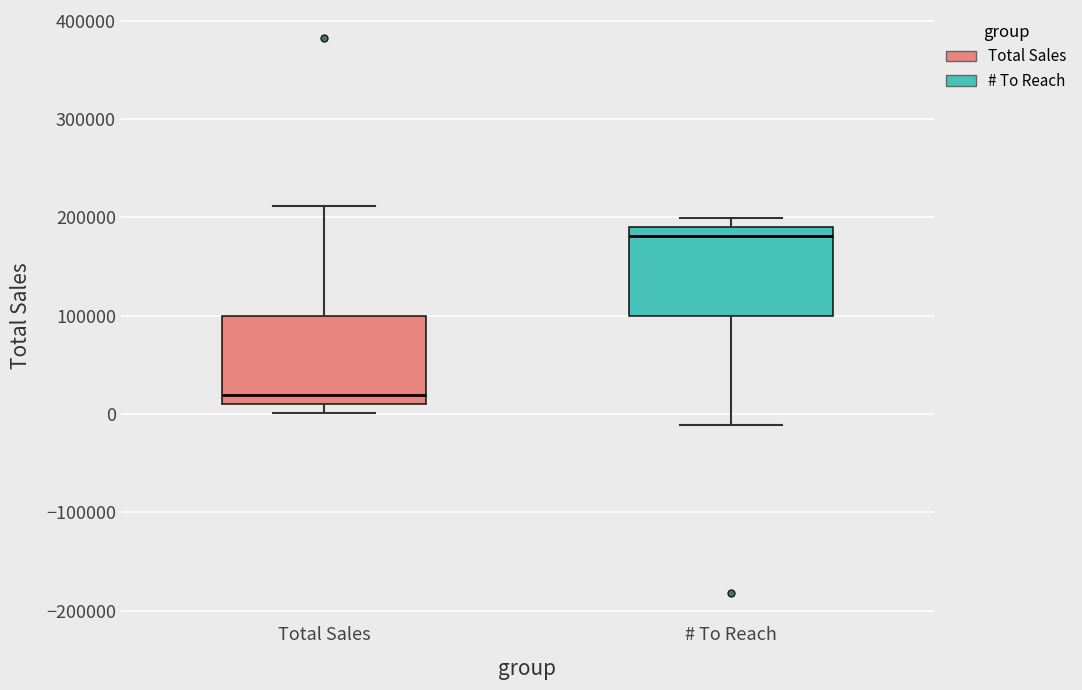

Which box has the highest median line?

# To Reach